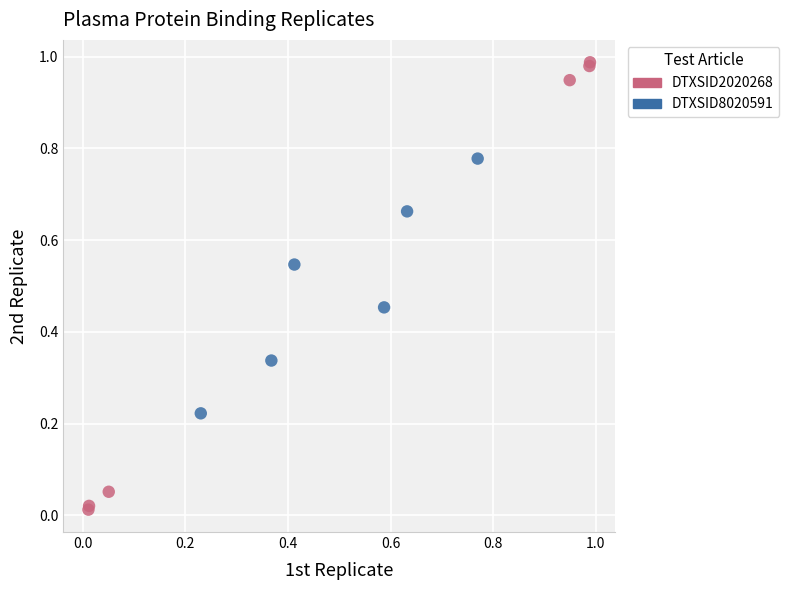

Which series reaches the maximum Y coordinate?

DTXSID2020268